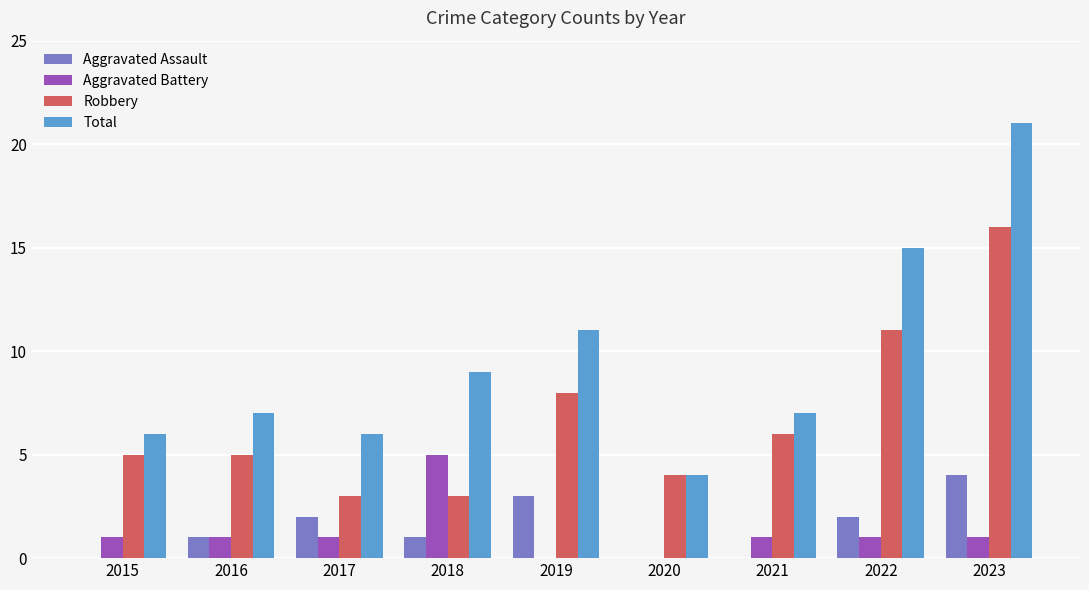

Which label corresponds to the largest value in the chart?

2023